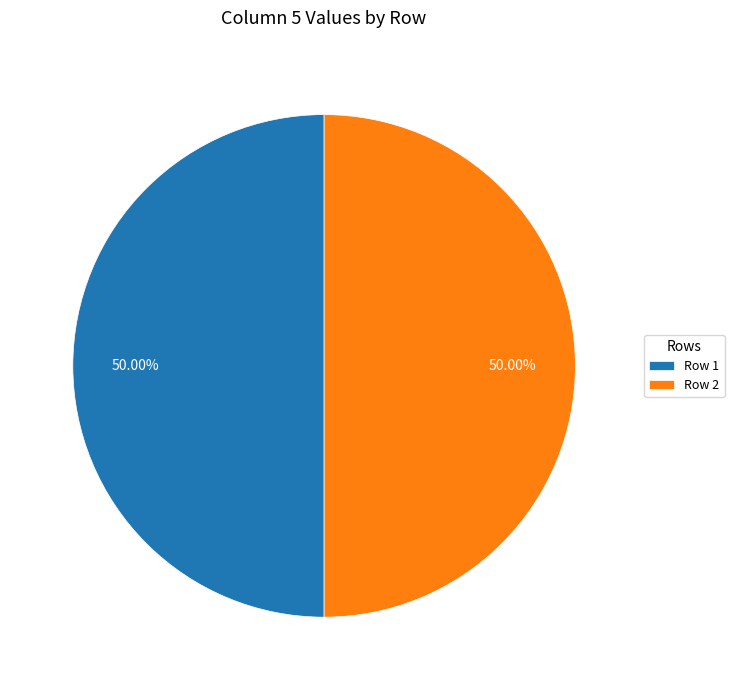

Combined, do Row 2 and Row 1 account for over 50%?

Yes